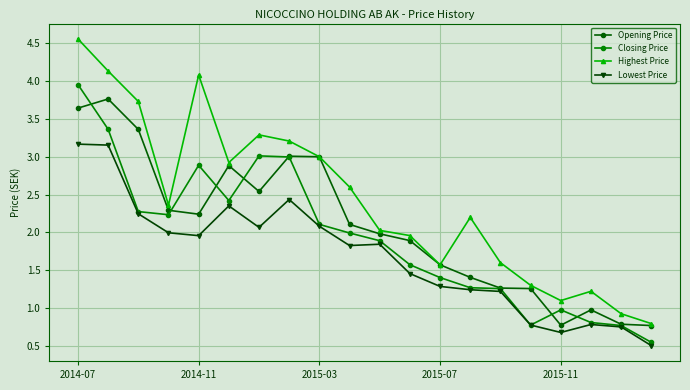

Which series has the widest spread of values?

Highest Price